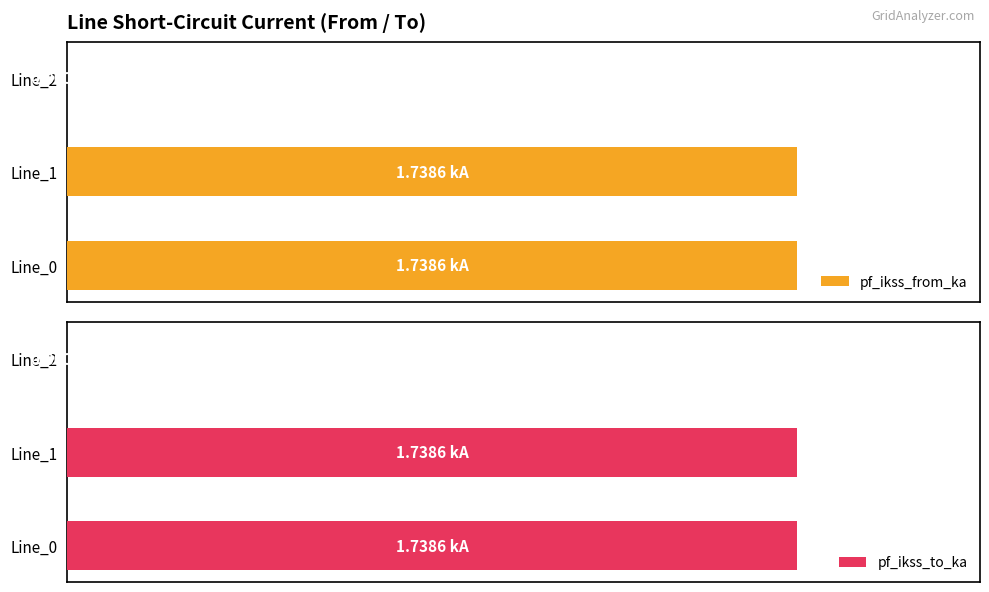

Reading left to right, transcribe all the data shown in this chart.

pf_ikss_from_ka: 1.7	1.7	0.0
pf_ikss_to_ka: 1.7	1.7	0.0